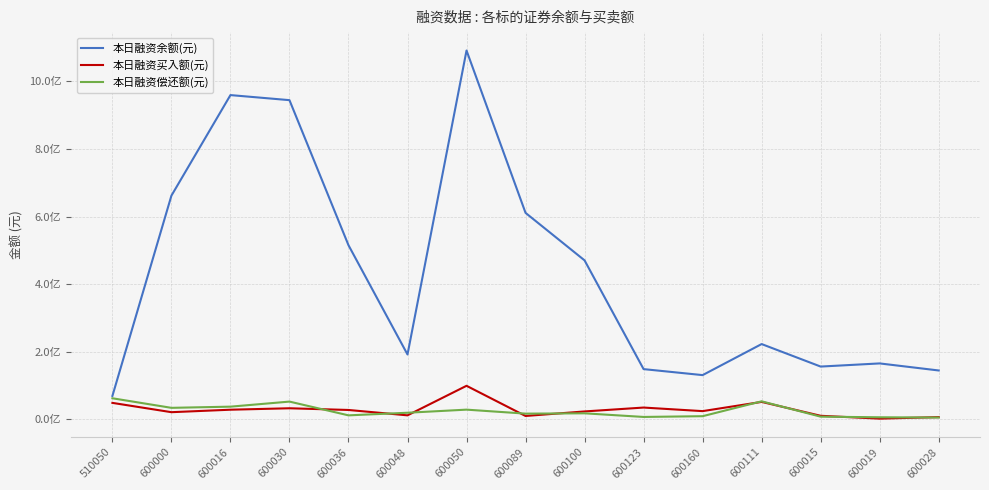

Where does the 本日融资偿还额(元) series first go above 18022572?

510050